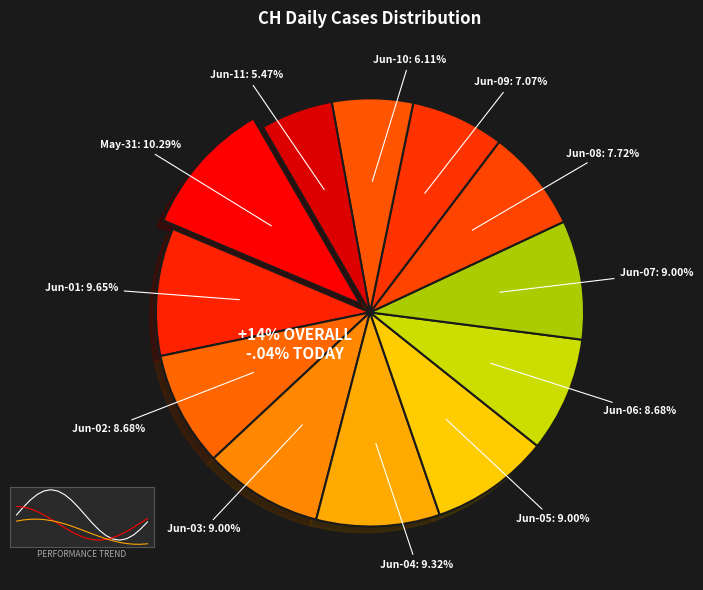

To the nearest percent, what portion does 2020-06-09 represent?

7%